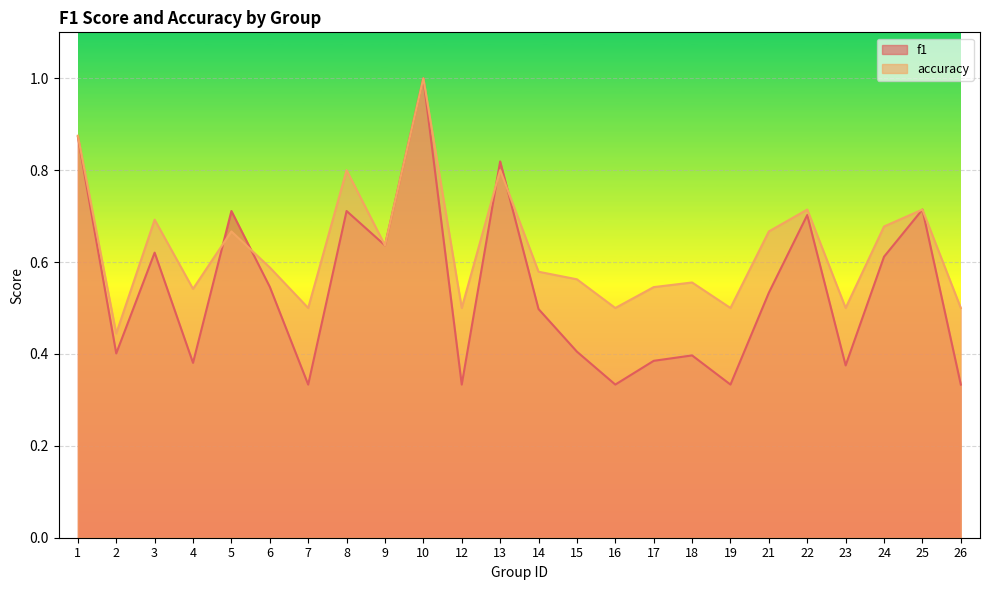

Where is accuracy nearest to the value 0?

2